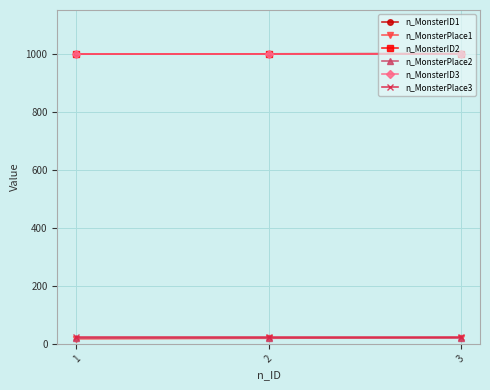

Which category has the lowest value in the n_MonsterPlace3 series?

1